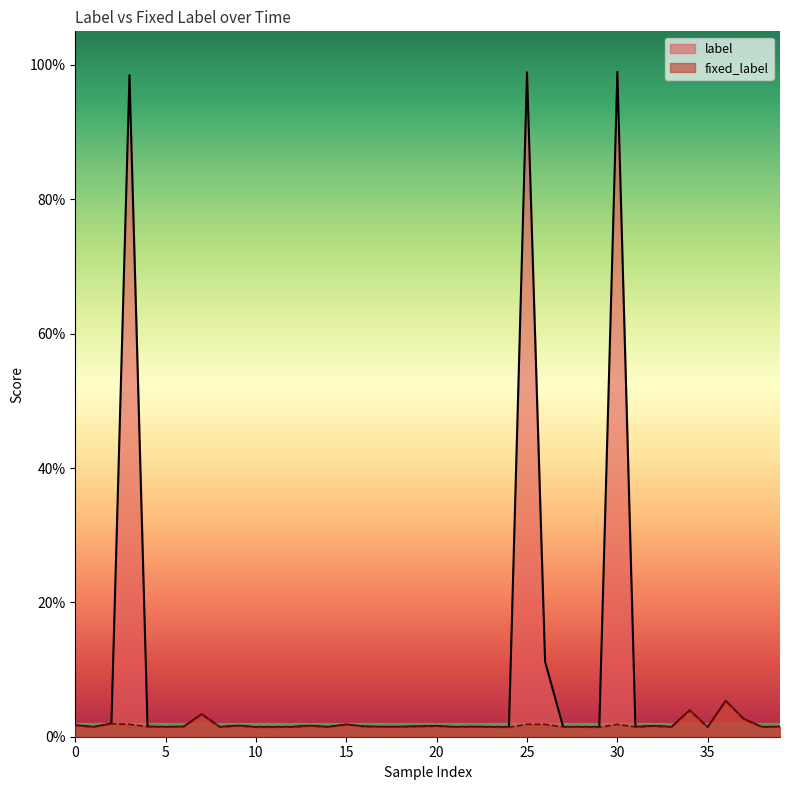

What is the label of the 21st point from the right?

19